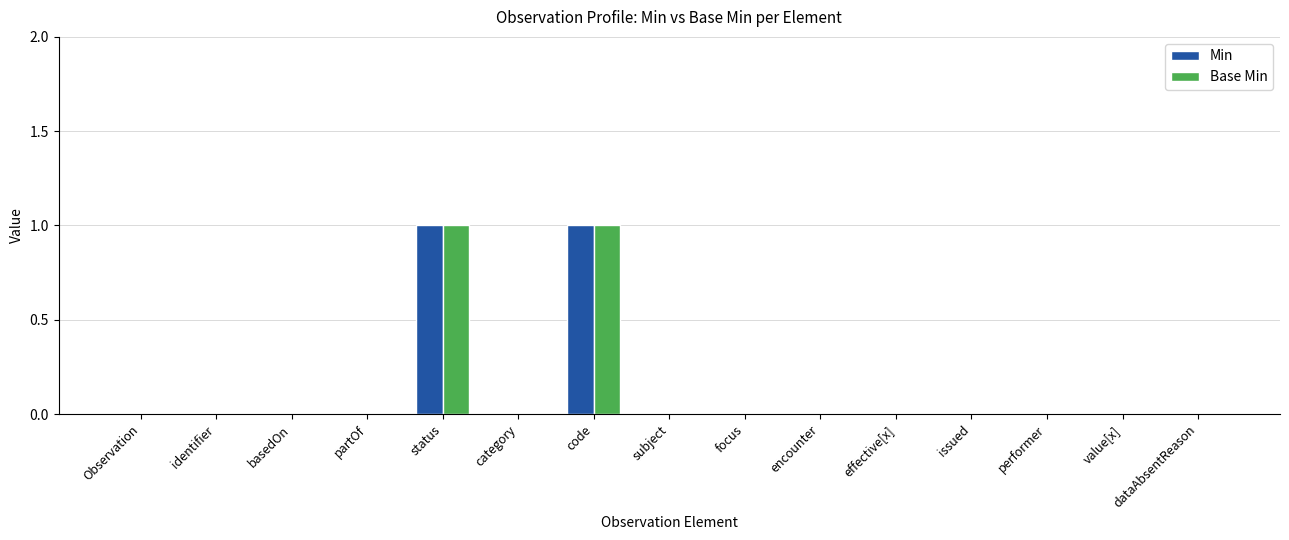

The value of Base Min at category is 0. True or false?

True